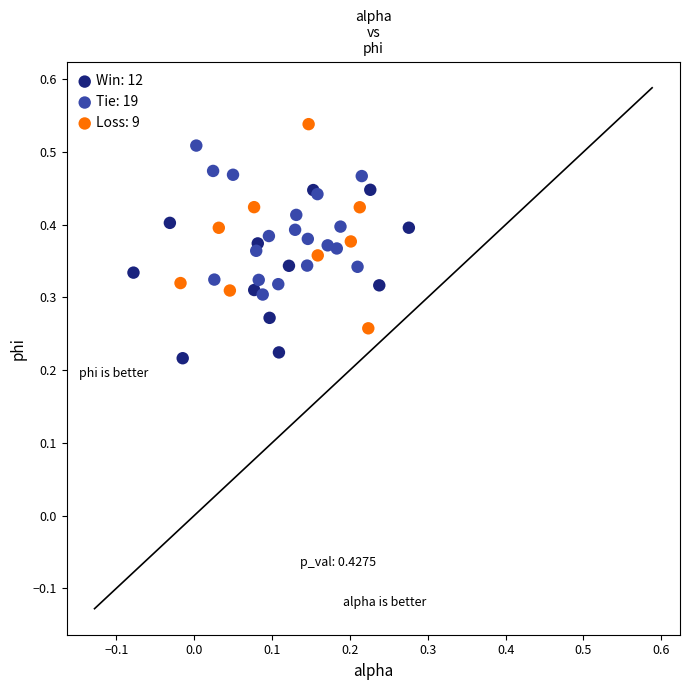

Which series contains the lowest Y value?

Win: 12